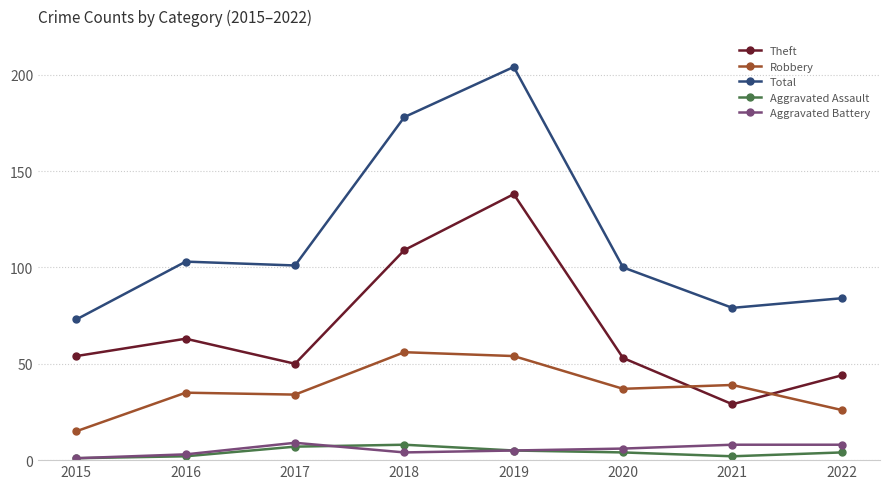

What are all the series names shown in the legend?

Theft, Robbery, Total, Aggravated Assault, Aggravated Battery